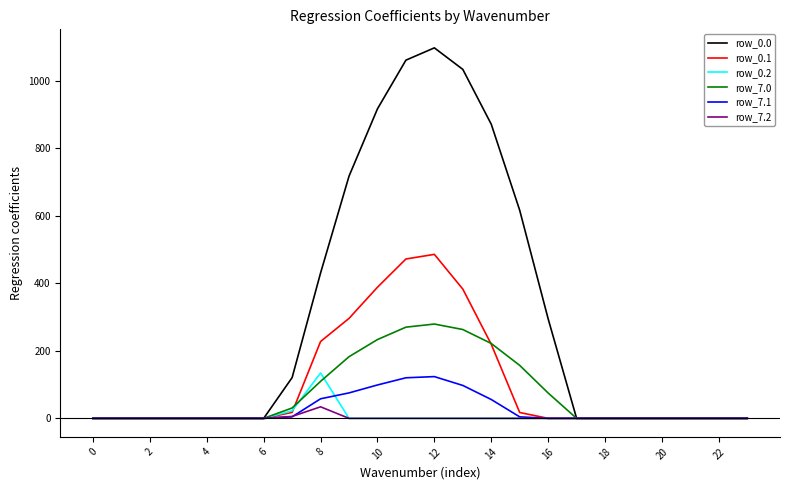

At how many categories does at least one series exceed 759?

5